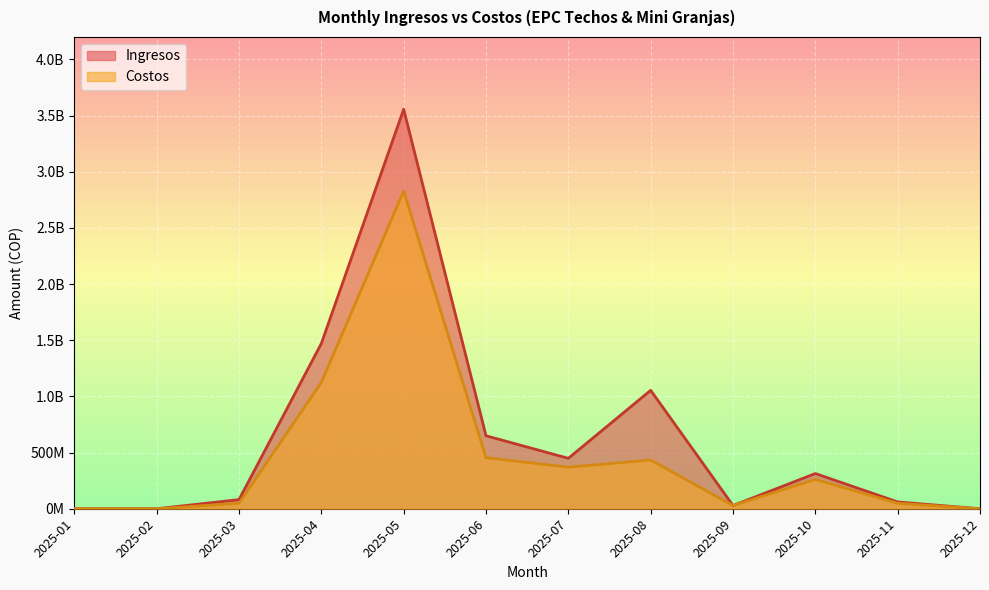

What is the difference between the highest and lowest values at 2025-11?

12120000